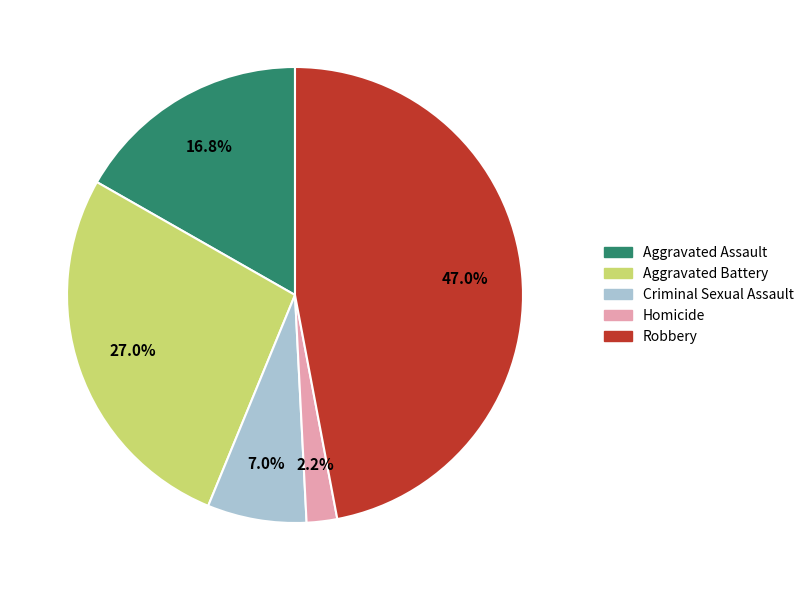

True or false: Criminal Sexual Assault accounts for 1% of the total.

False